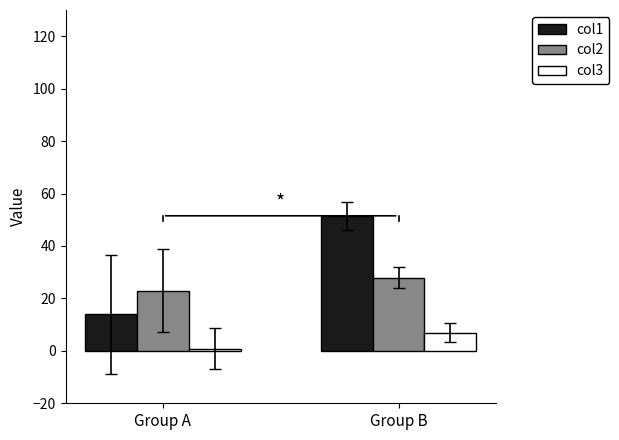

Rank the series by their maximum value, from highest to lowest.

col1, col2, col3